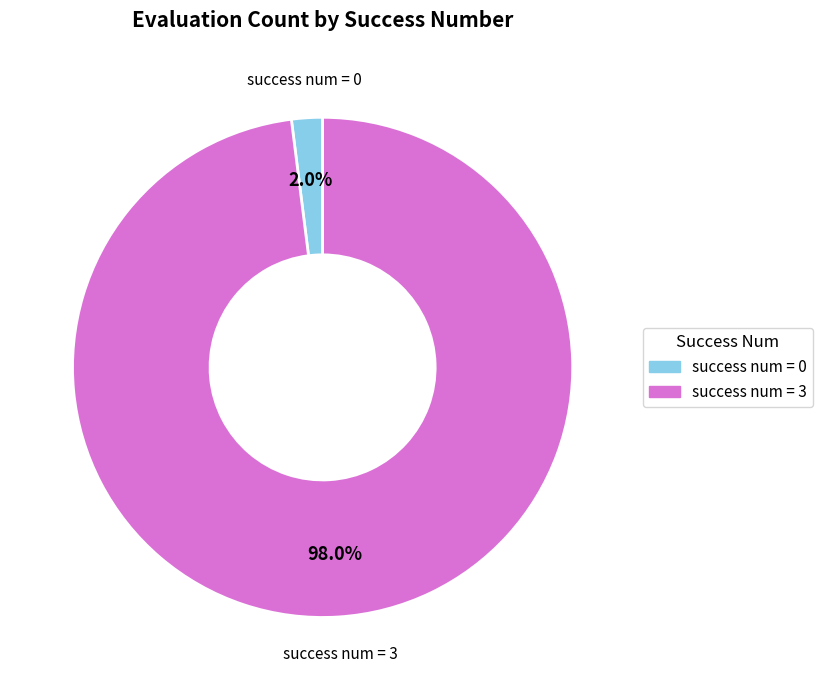

Count the number of slices in the pie.

2